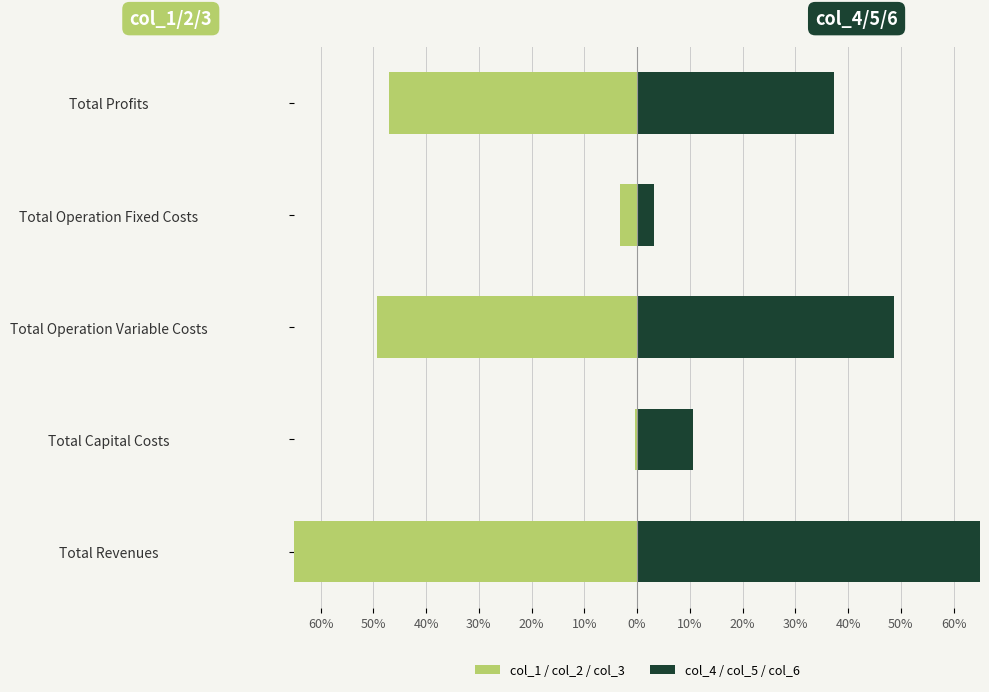

At Total Operation Variable Costs, list the series in order from largest to smallest.

col_4 / col_5 / col_6, col_1 / col_2 / col_3